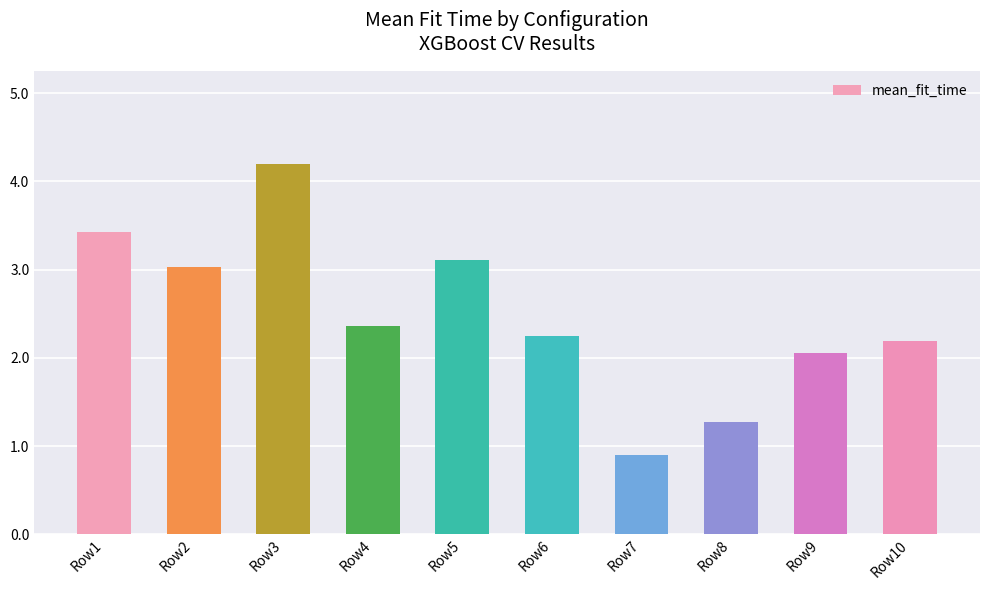

Rank the categories by value from lowest to highest.

Row7, Row8, Row9, Row10, Row6, Row4, Row2, Row5, Row1, Row3